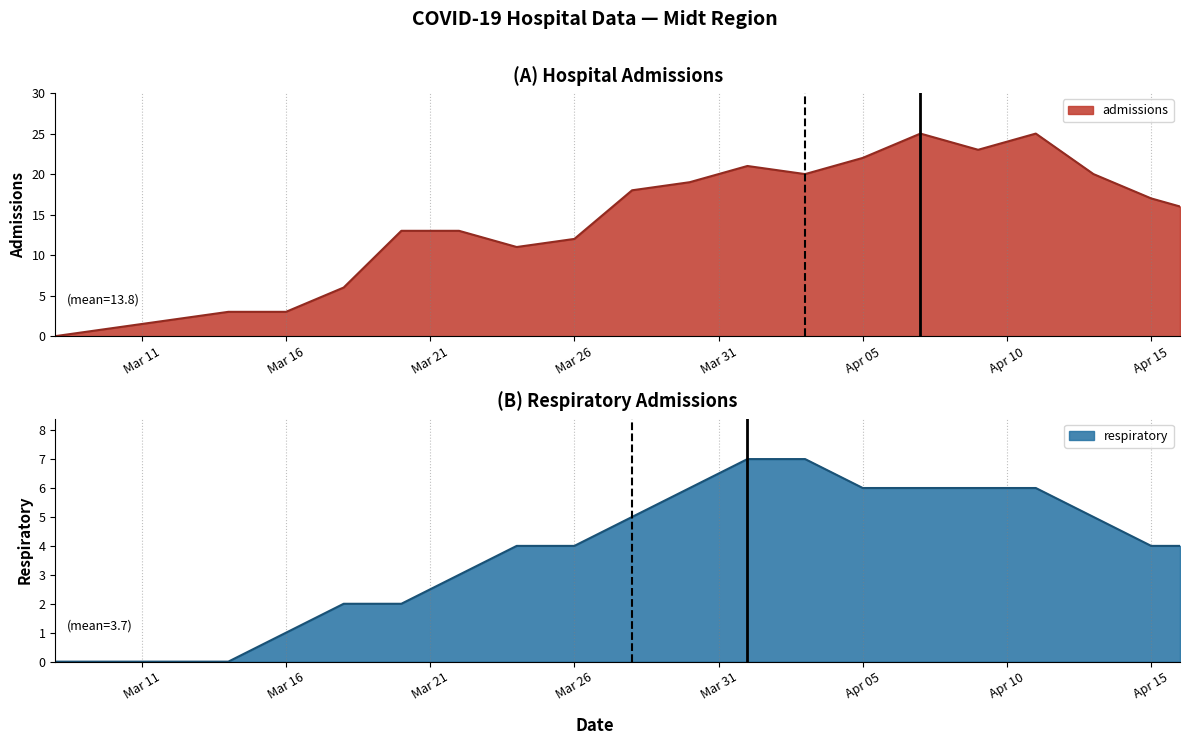

Which series has the widest spread of values?

admissions